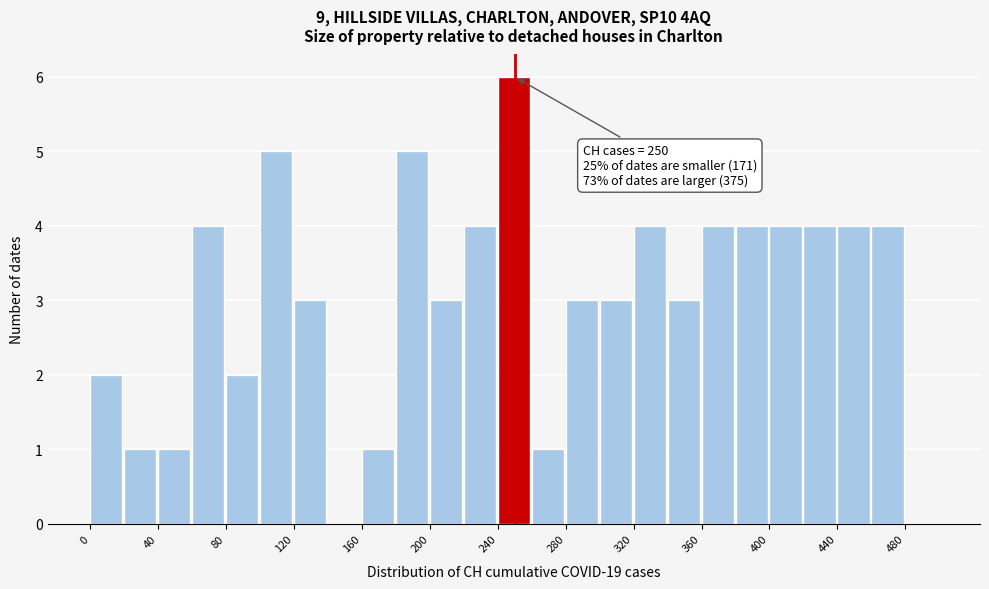

Over which range of the x-axis is the bar tallest?

240 to 260